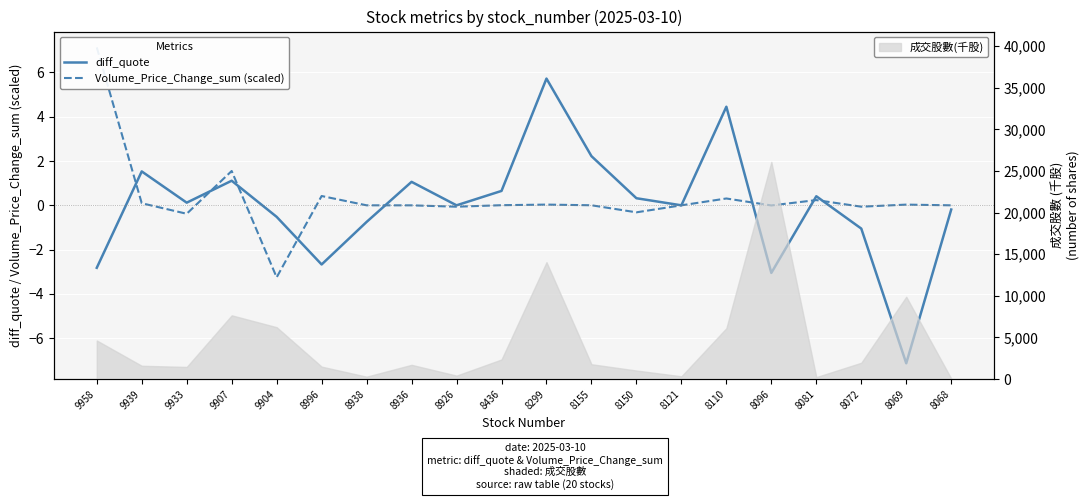

Where does the diff_quote series first go above 0?

9939